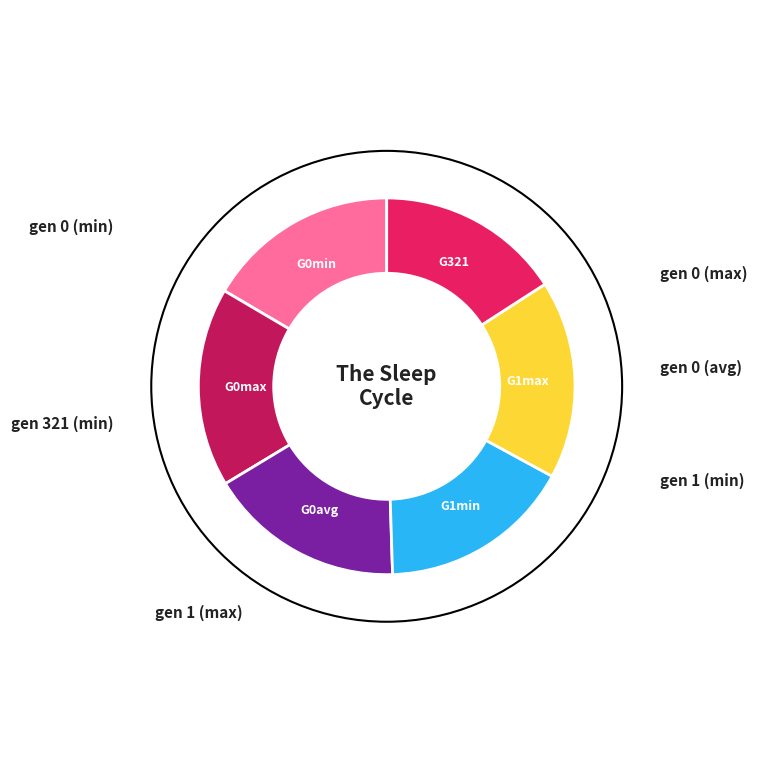

Which slice is the smallest?

gen 321 (min)